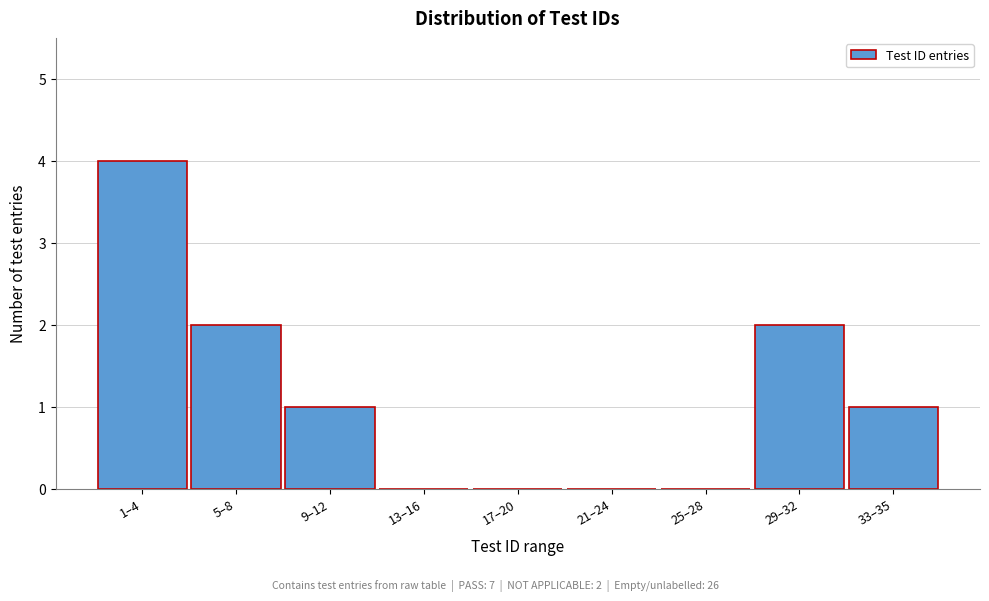

Reading left to right, transcribe all the data shown in this chart.

1–4=4	5–8=2	9–12=1	13–16=0	17–20=0	21–24=0	25–28=0	29–32=2	33–35=1